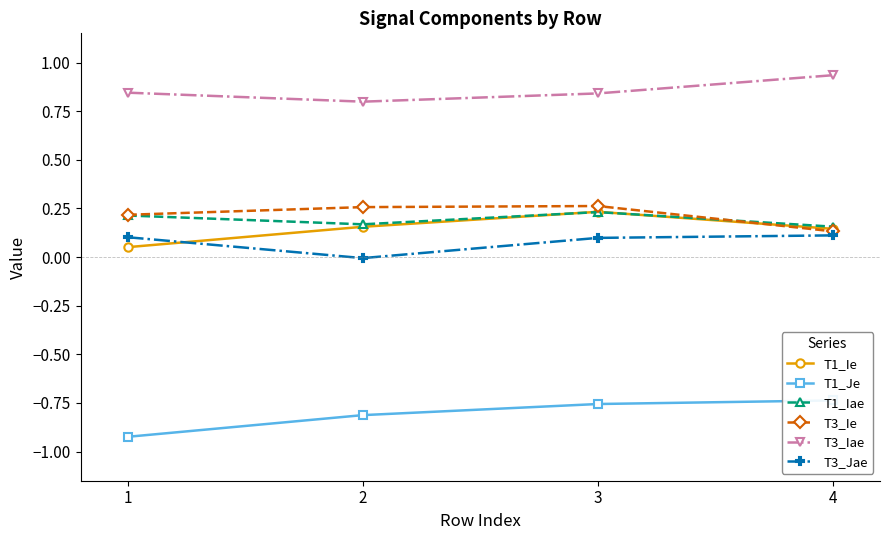

What is the value of the T1_Ie point at the 1st from the left?

0.1